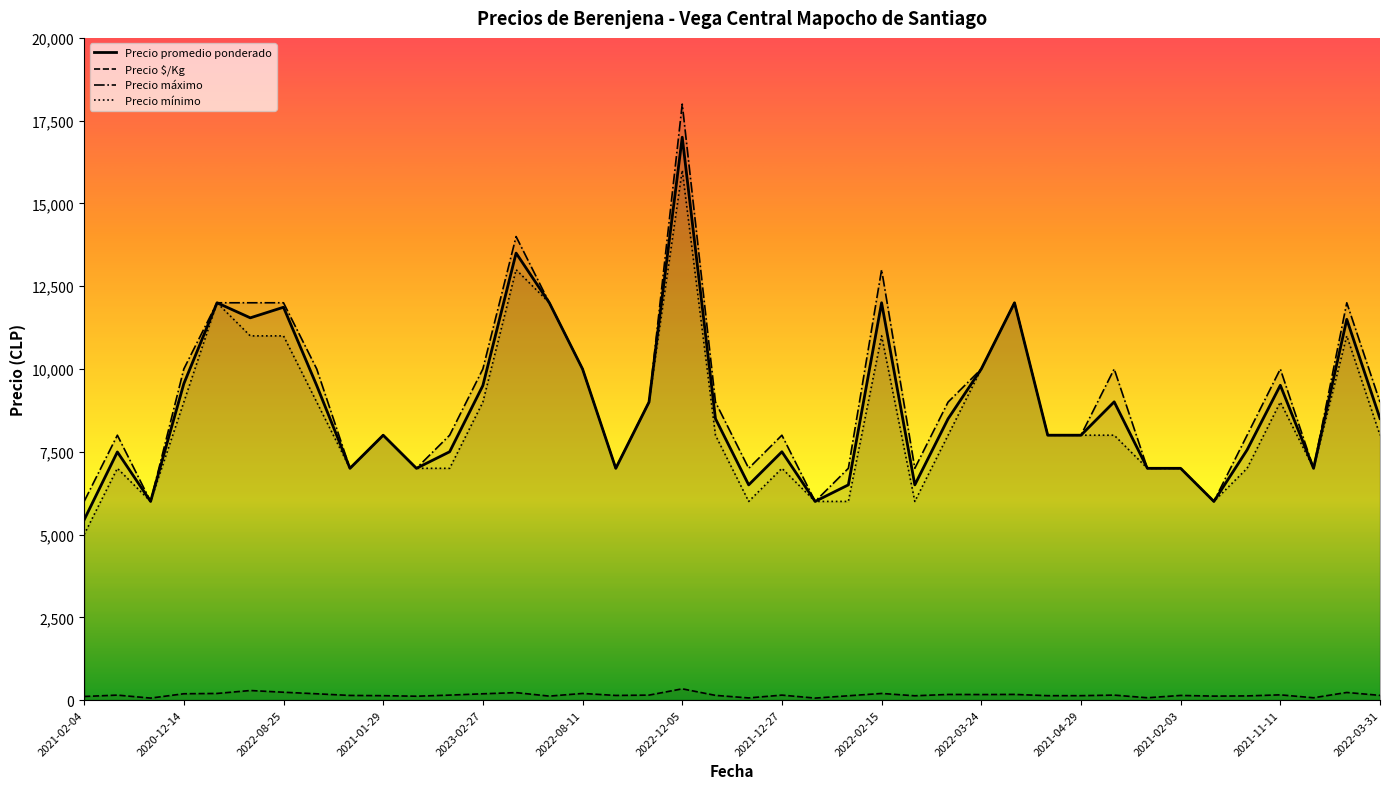

True or false: Precio mínimo and Precio $/Kg cross at least once.

False